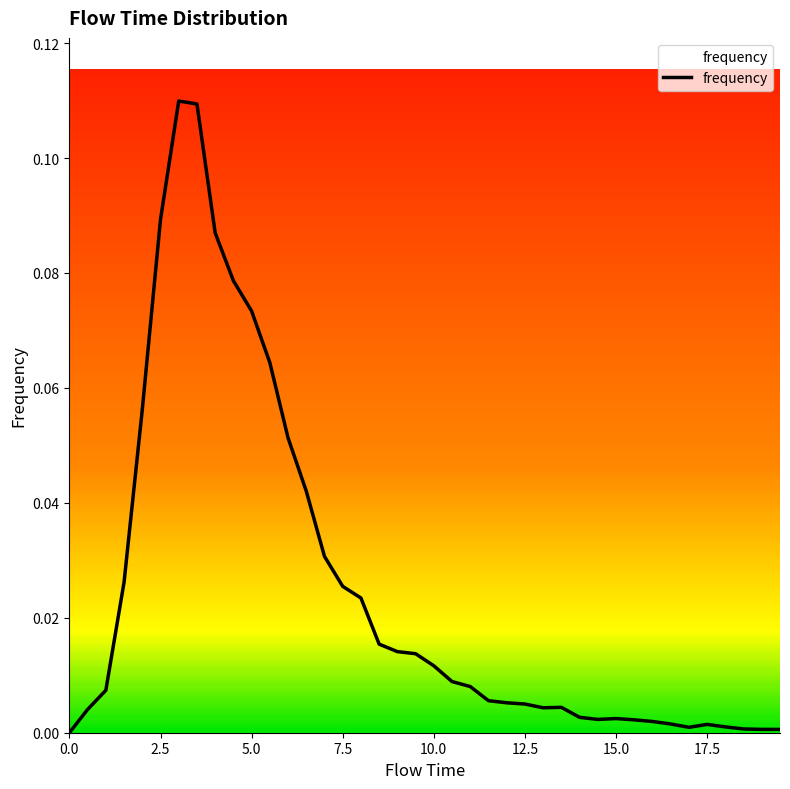

Which label corresponds to the largest value in the chart?

3.0